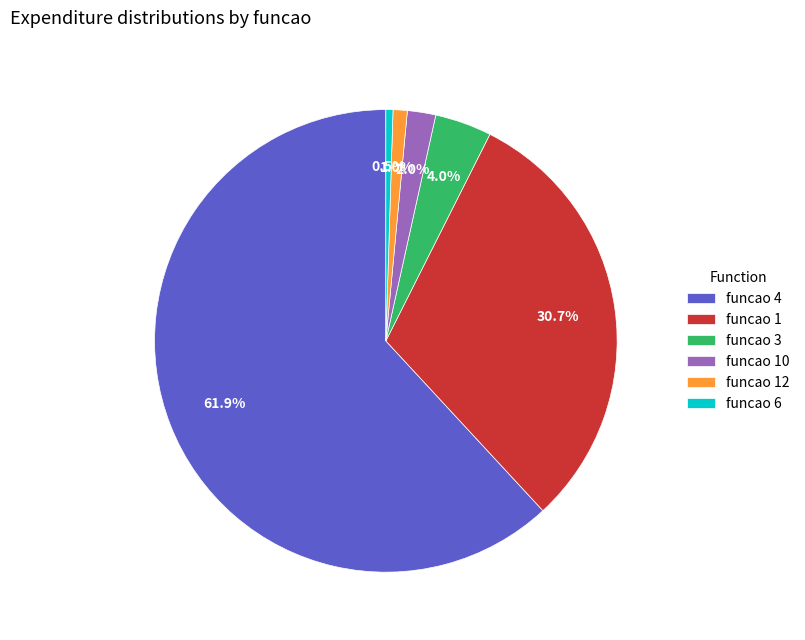

Which category has the biggest portion of the pie?

funcao 4